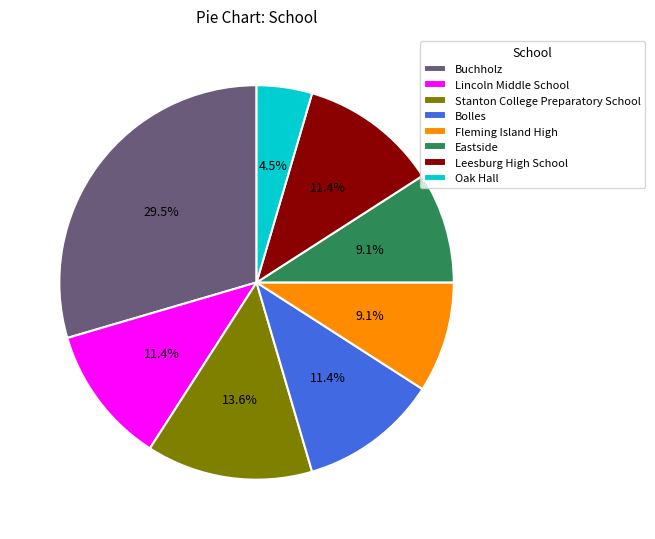

What percentage is the Eastside slice, to the nearest percent?

9%